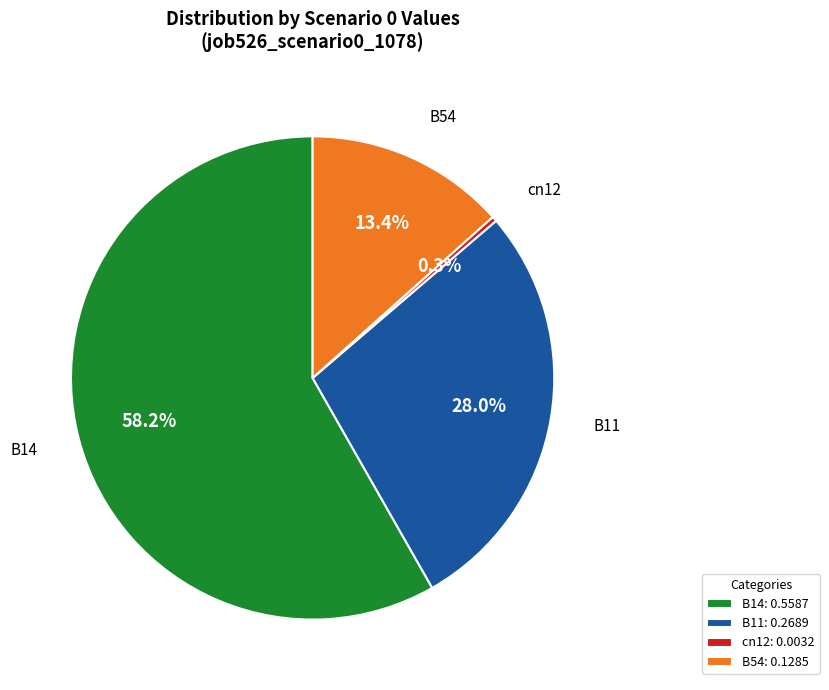

Does cn12: 0.0032 represent more than half of the total?

No